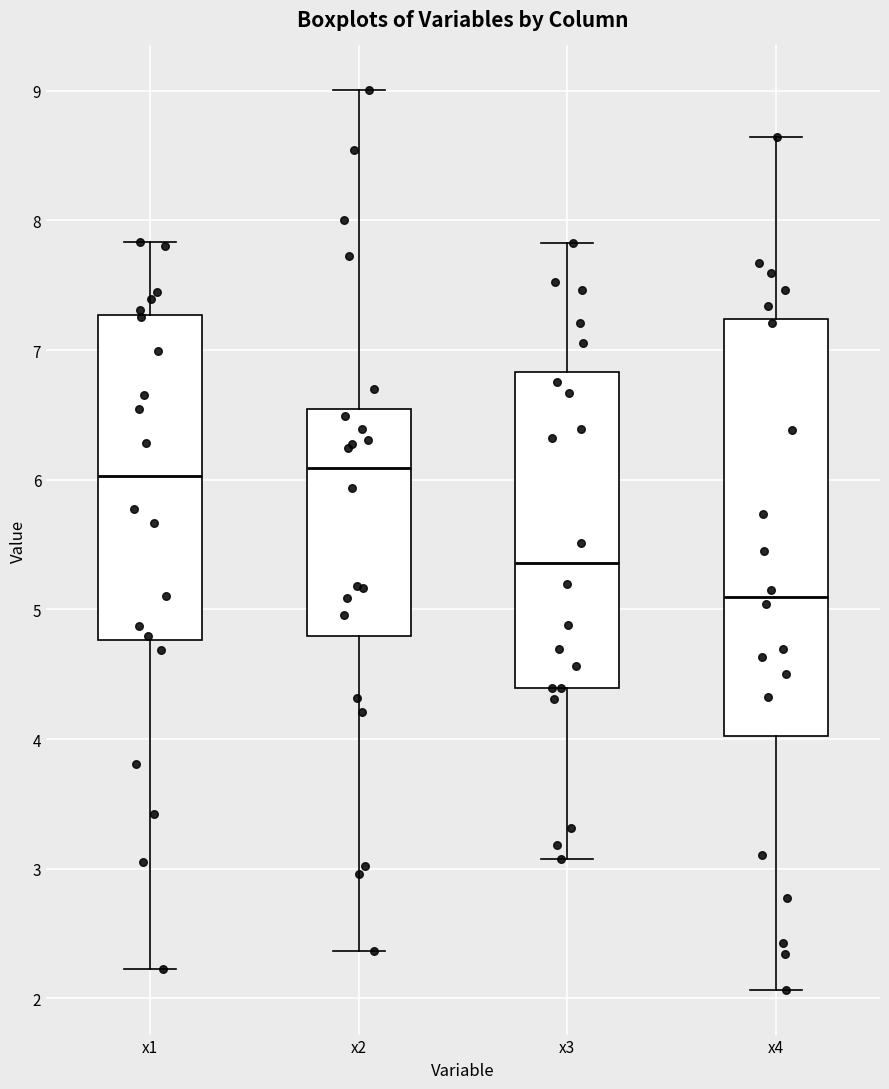

Reading left to right, read every box against the y-axis: the position of its median line, the range the box covers, and the ends of its whiskers. The values are not printed on the chart, so give them approximately, as read against the axis.

x1: median 6.0, box 4.8 to 7.3, whiskers 2.2 to 7.8
x2: median 6.1, box 4.8 to 6.5, whiskers 2.4 to 9.0
x3: median 5.4, box 4.4 to 6.8, whiskers 3.1 to 7.8
x4: median 5.1, box 4.0 to 7.2, whiskers 2.1 to 8.6